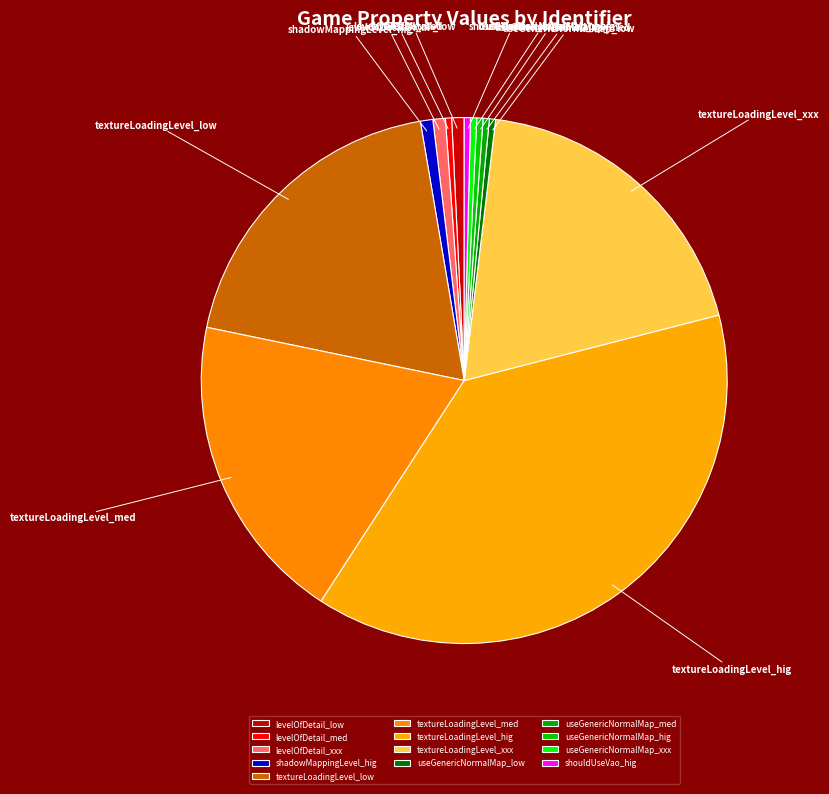

Combined, do levelOfDetail_low and textureLoadingLevel_low account for over 50%?

No